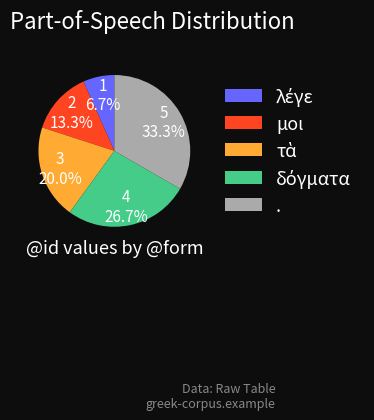

Does . represent more than half of the total?

No